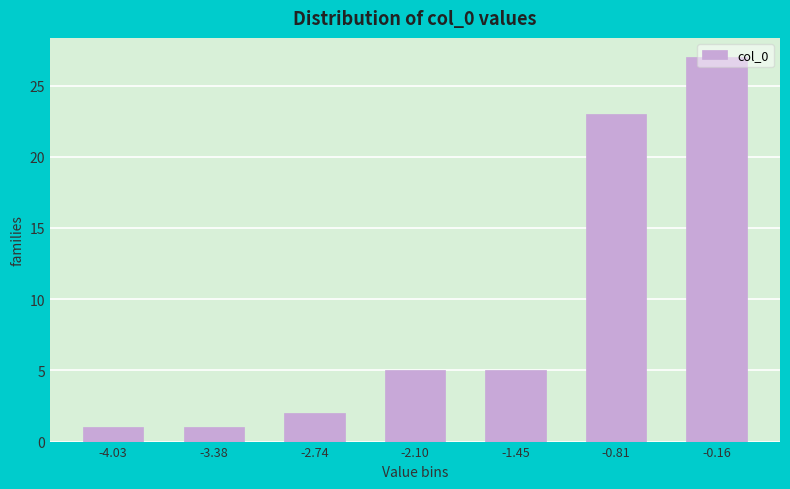

What position from the right is -0.81?

2